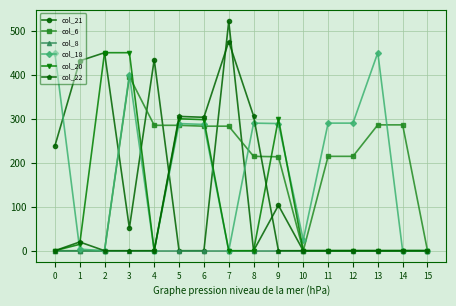

How many data points in col_18 are less than 289?

8